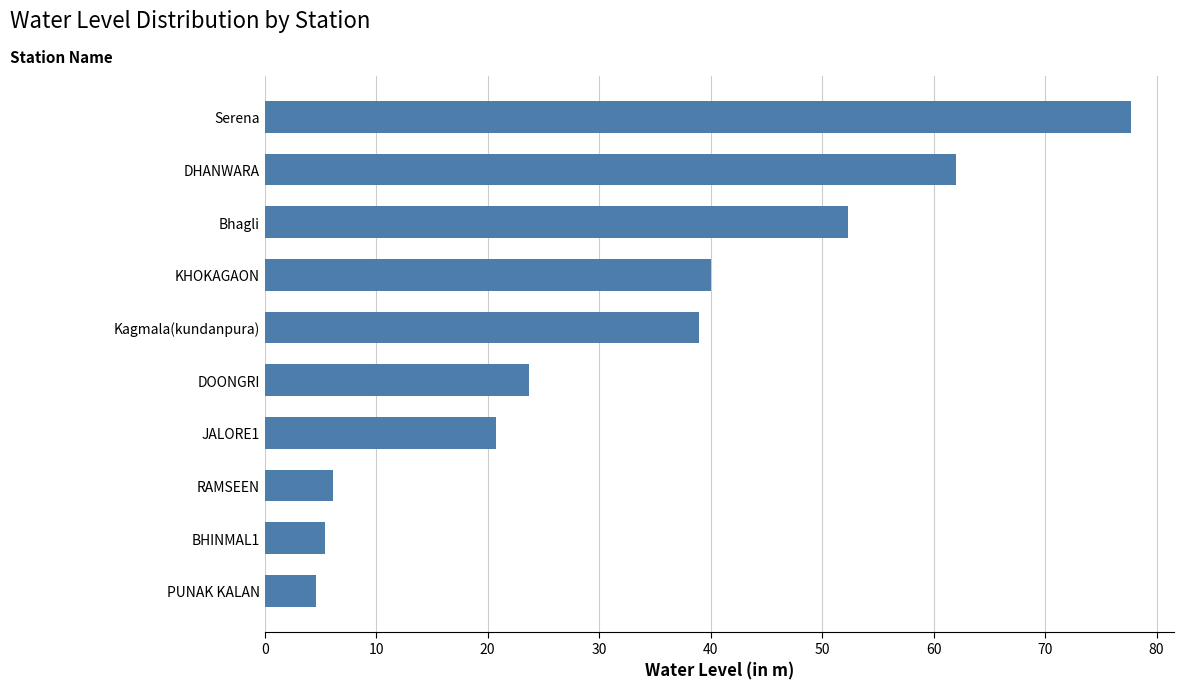

What is the difference between the maximum and minimum values?

73.1